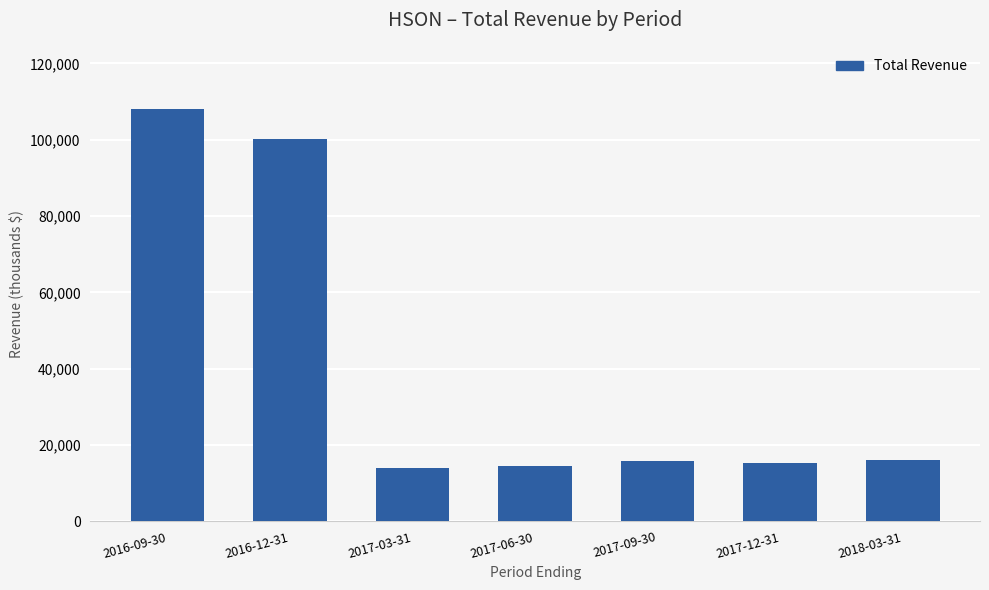

At which label is the value closest to 61050?

2016-12-31